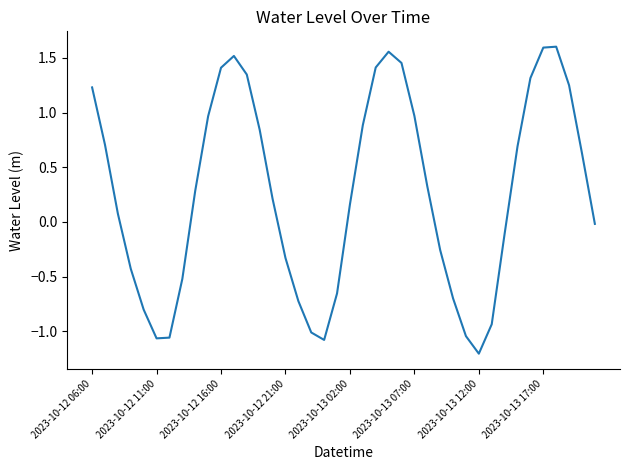

What is the difference between the maximum and minimum values?

2.8